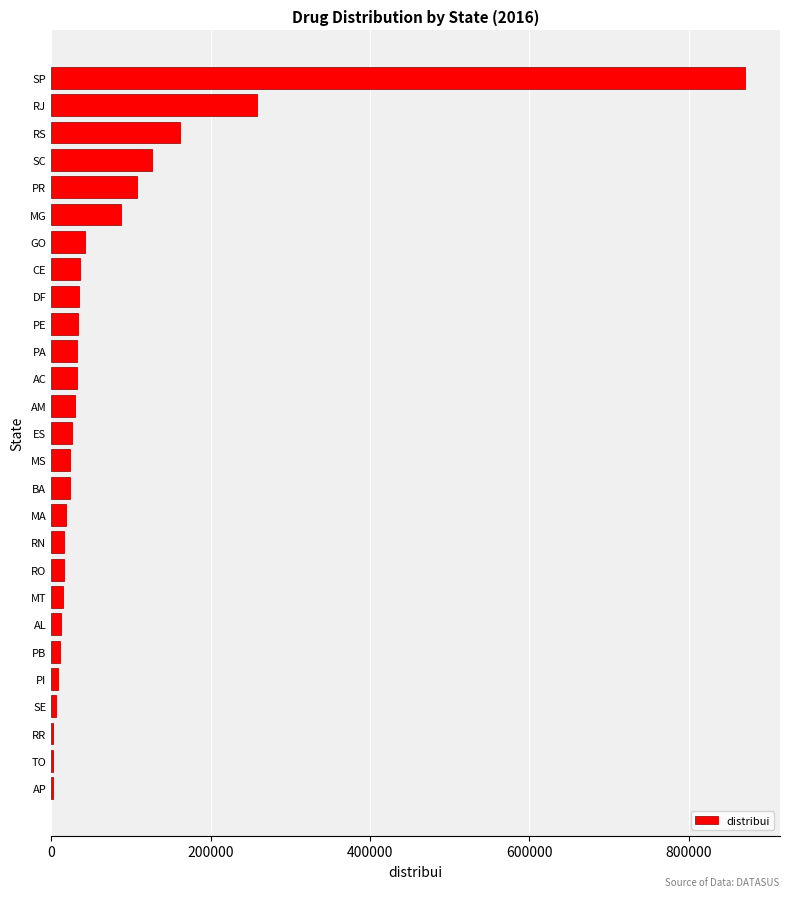

What is the average value?

75514